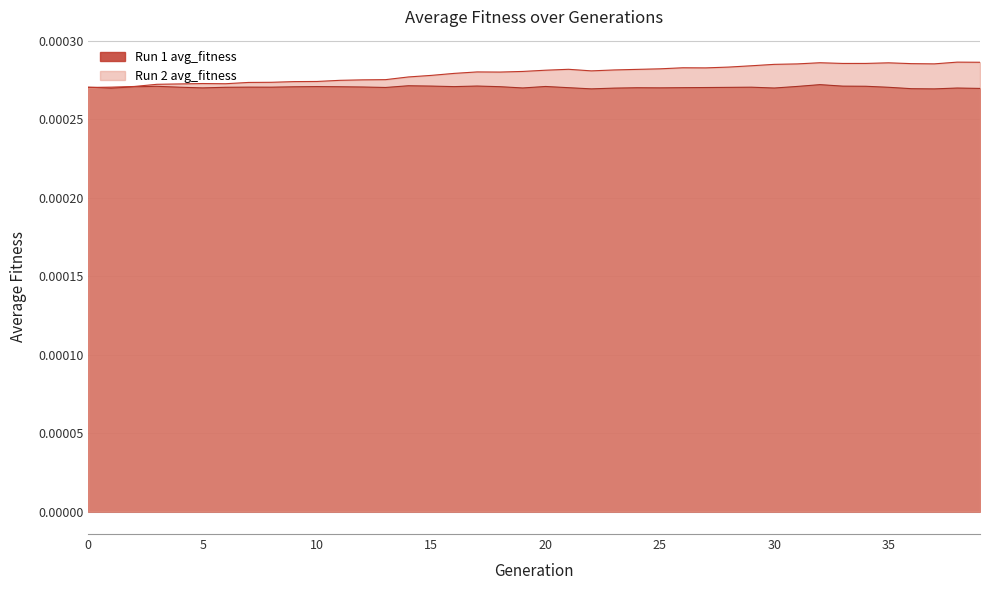

Where do Run 1 avg_fitness and Run 2 avg_fitness first cross each other?

0 and 1